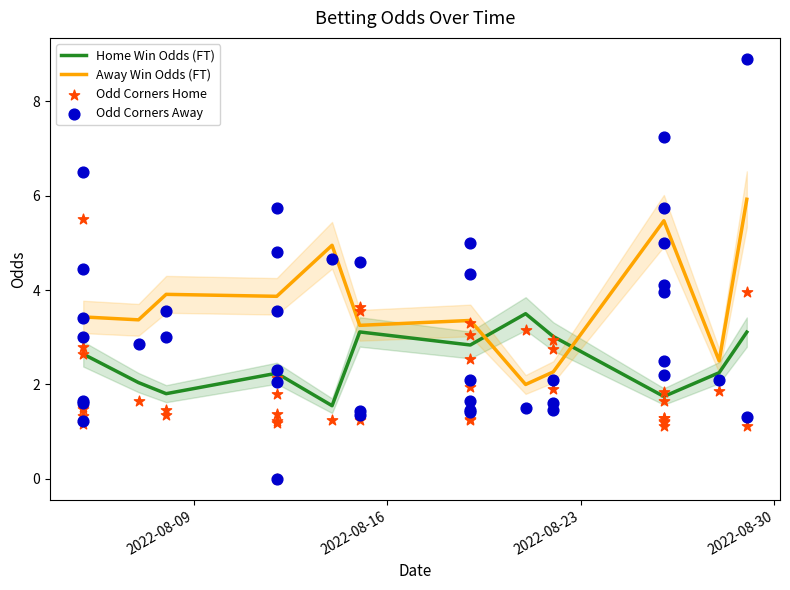

True or false: Away Win Odds (FT) and Home Win Odds (FT) cross at least once.

True